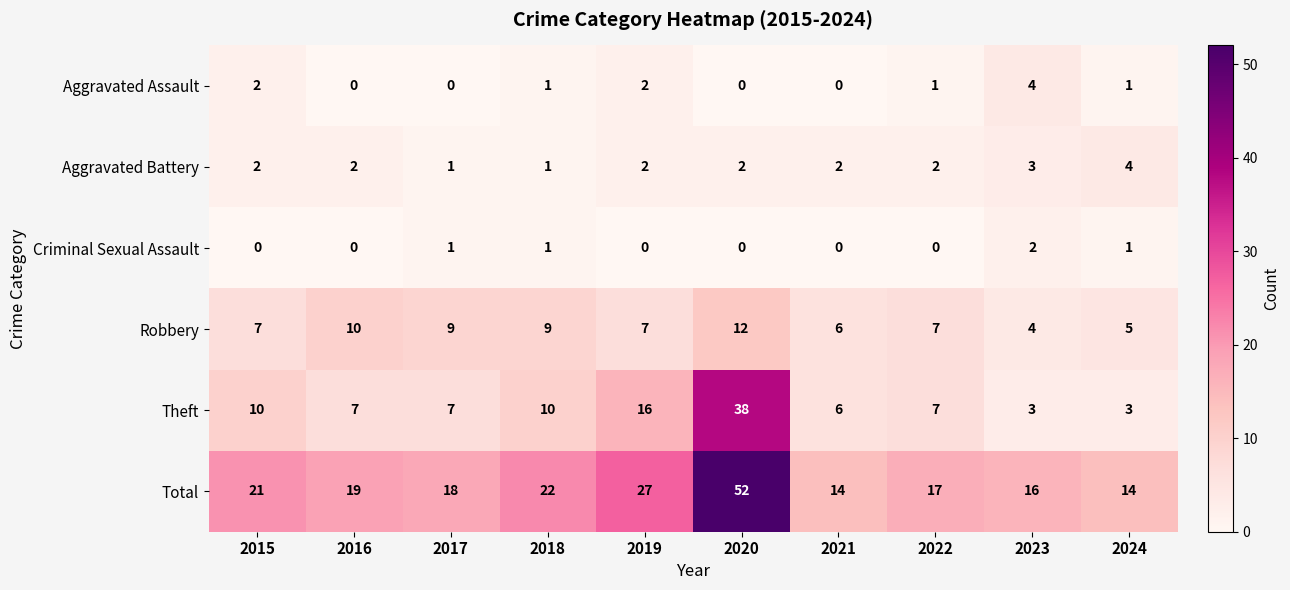

How many Aggravated Assault values are between 0 and 2?

9